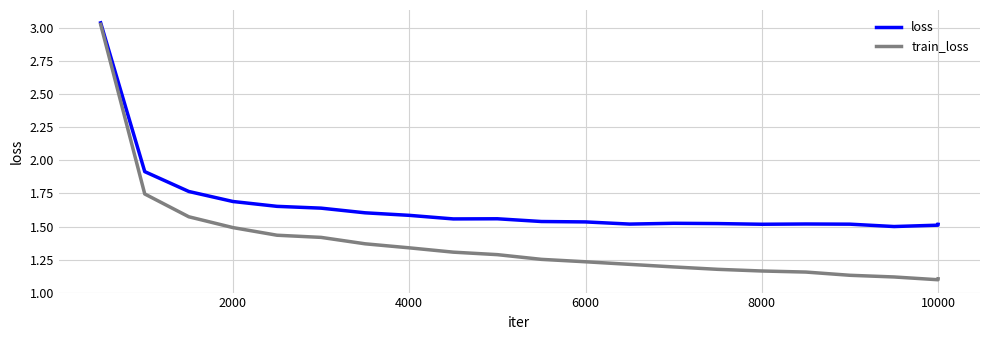

At how many categories does at least one series exceed 1?

21